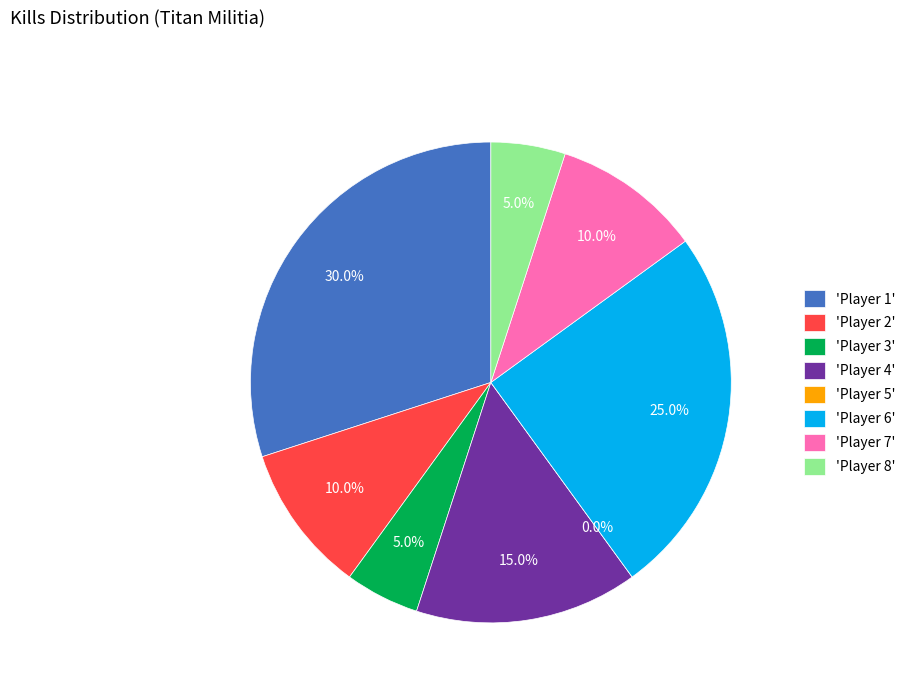

What percentage do Player 3 and Player 7 together represent?

15.0%